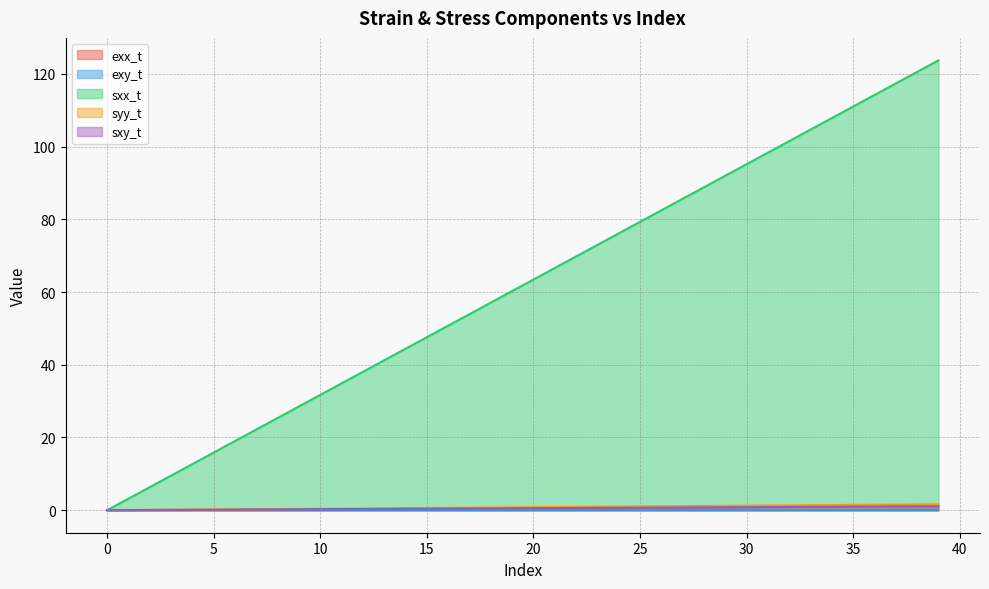

How many data points does each series have?

40